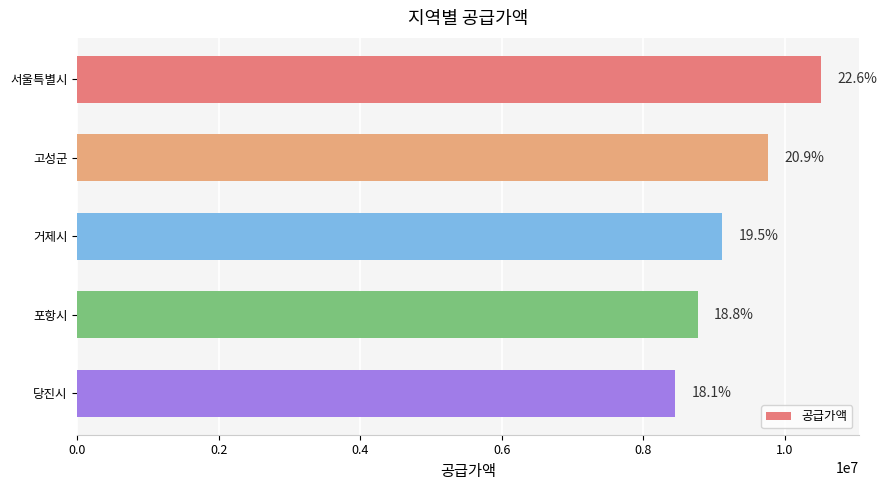

How many bars are there in total?

5